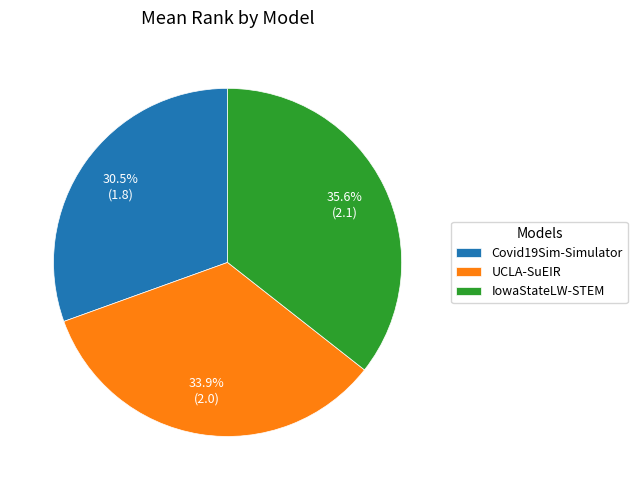

True or false: UCLA-SuEIR accounts for 22% of the total.

False